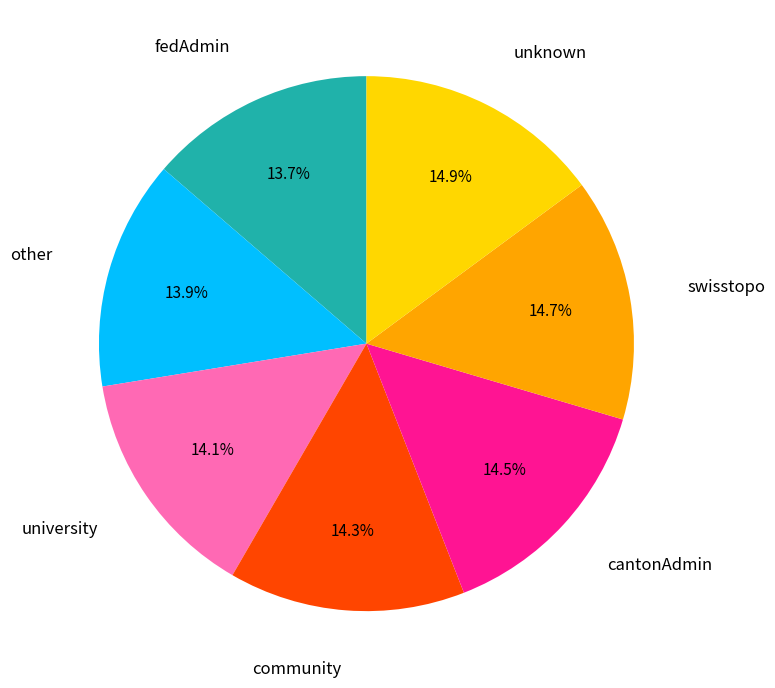

How many slices are in this pie chart?

7